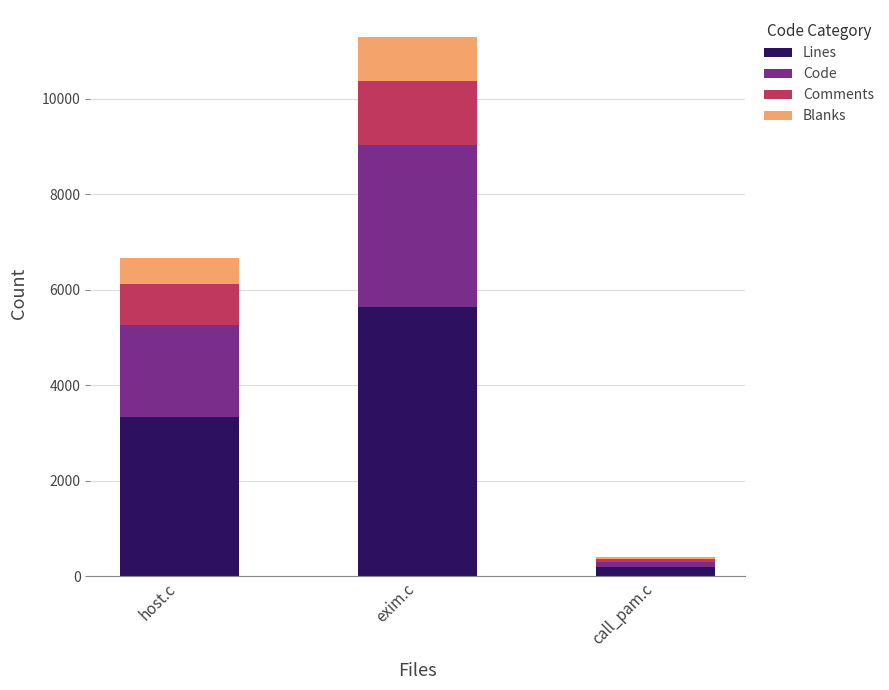

List the labels in order of Lines value, largest first.

exim.c, host.c, call_pam.c